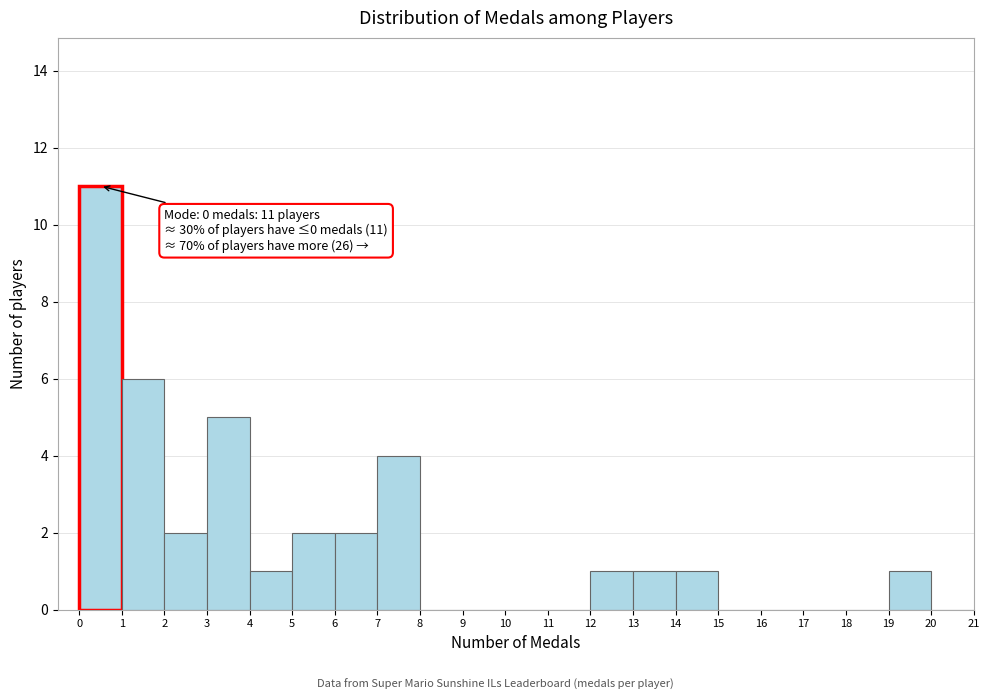

Which range on the x-axis has the tallest bar?

0 to 1